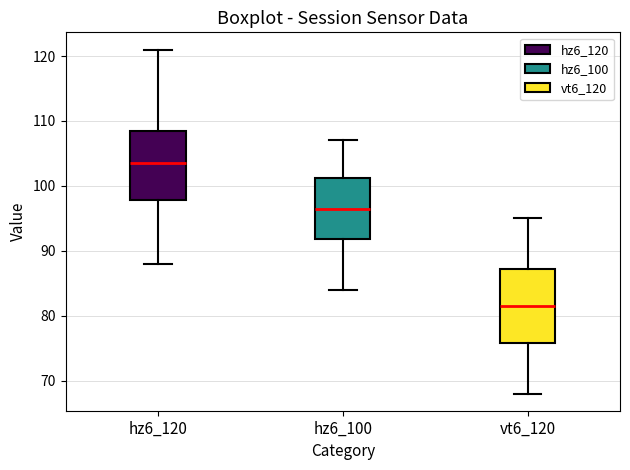

Reading left to right, read every box against the y-axis: the position of its median line, the range the box covers, and the ends of its whiskers. The values are not printed on the chart, so give them approximately, as read against the axis.

hz6_120: median 104, box 98 to 109, whiskers 88 to 121
hz6_100: median 97, box 92 to 101, whiskers 84 to 107
vt6_120: median 82, box 76 to 87, whiskers 68 to 95